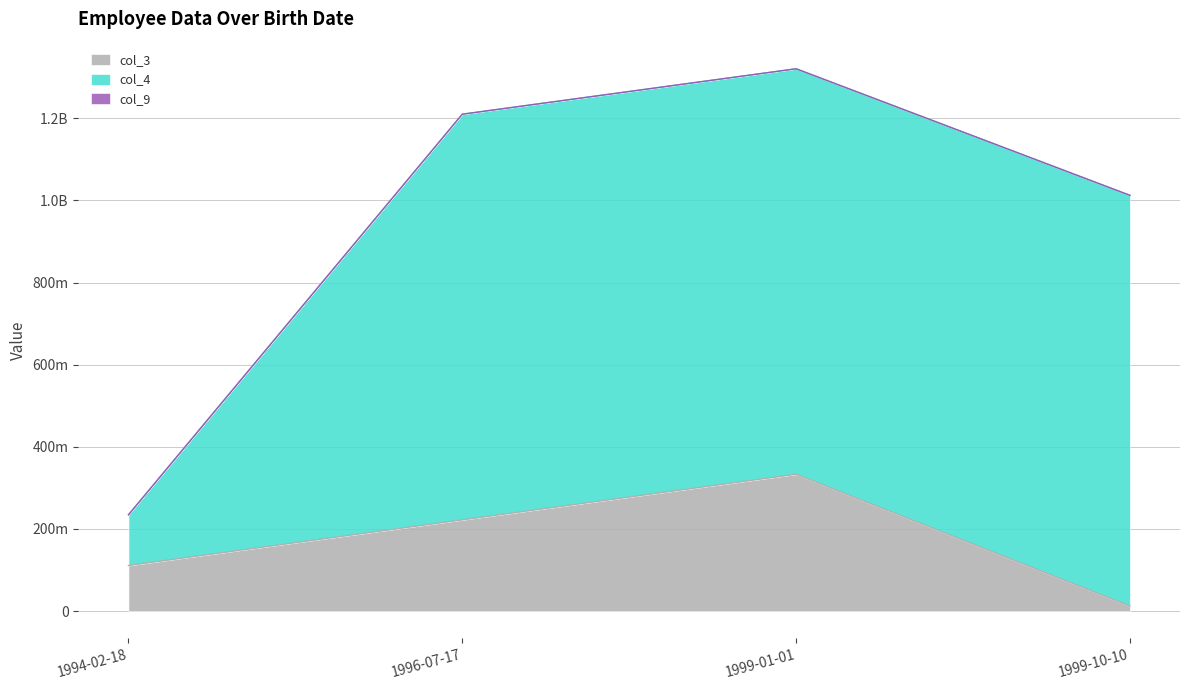

What is the difference between the maximum and minimum values in the col_3 series?

320987655